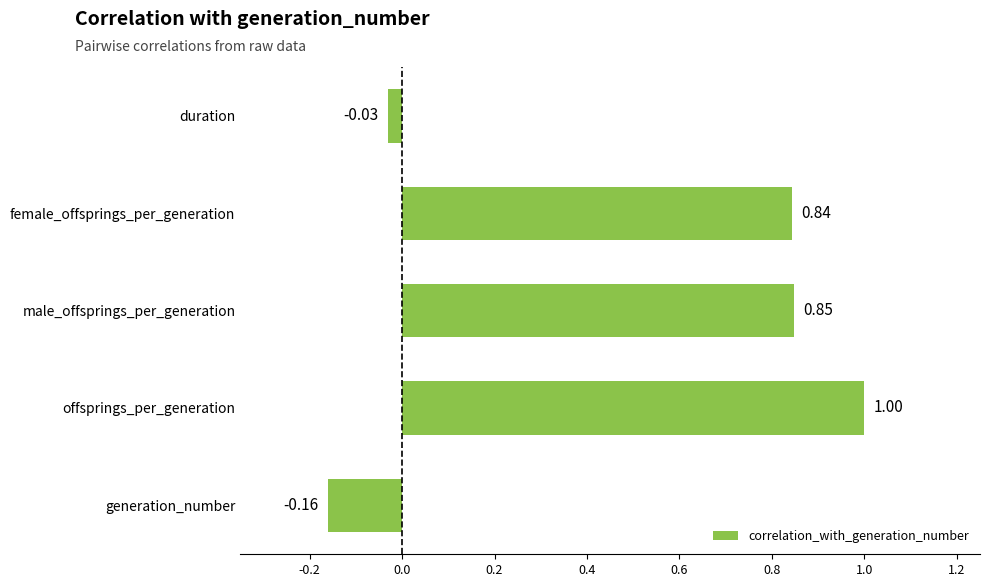

Which category has the highest value across all series?

offsprings_per_generation